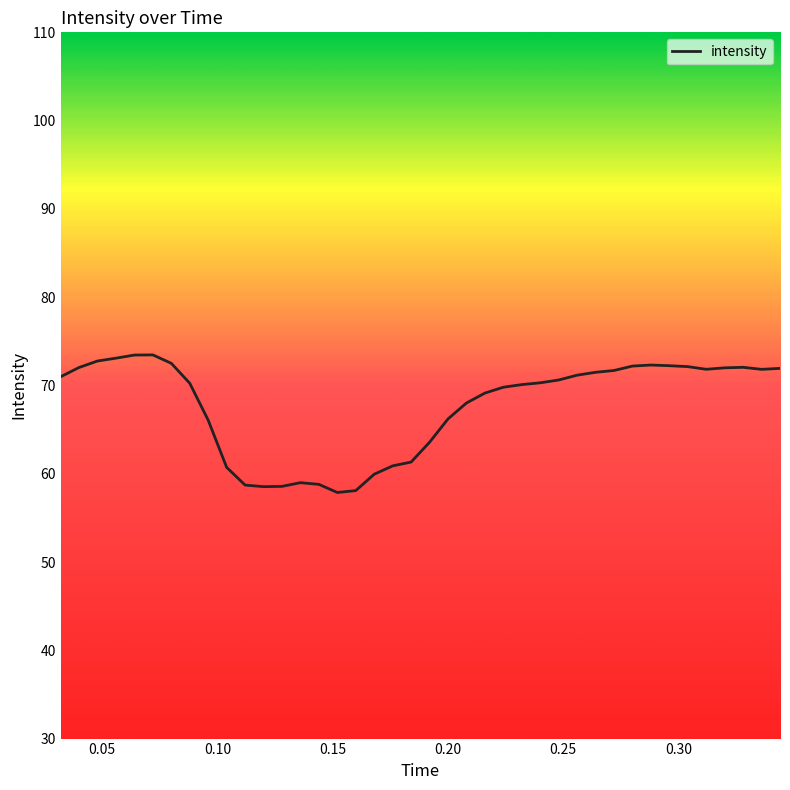

What is the difference between the maximum and minimum values?

15.6